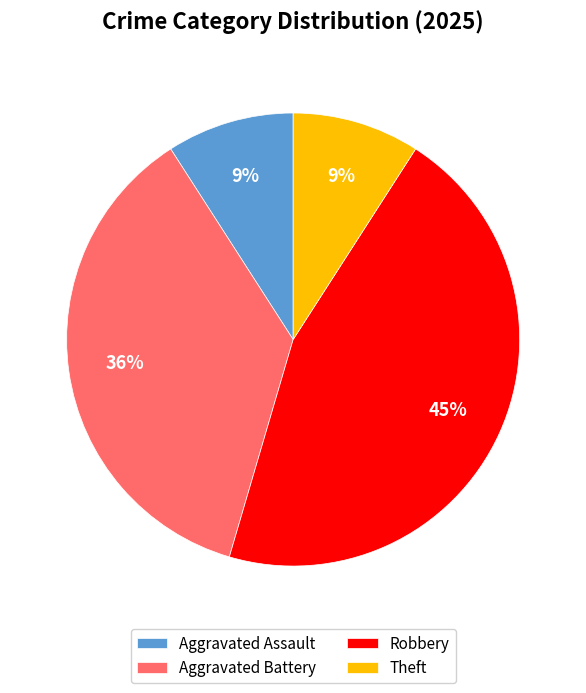

Does Robbery account for over 50% of the chart?

No